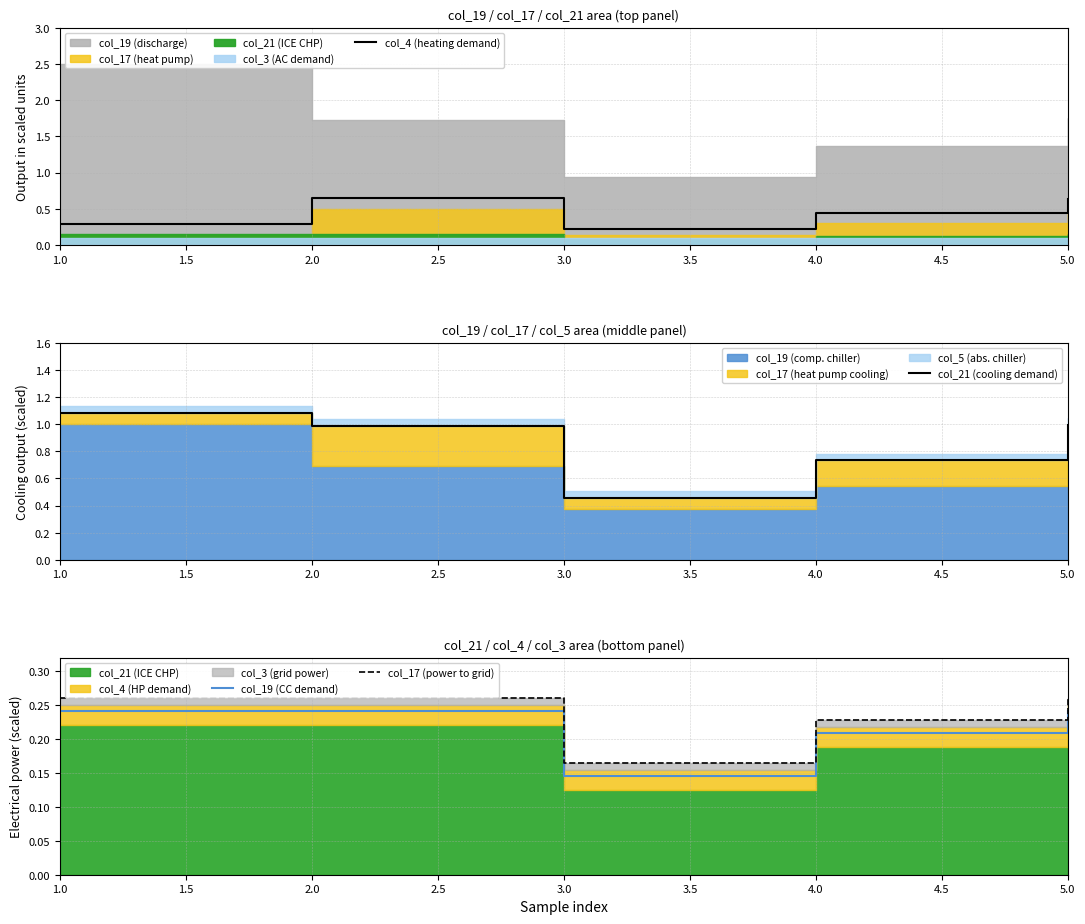

True or false: col_17 (power to grid) and col_19 (CC demand) intersect in this chart.

False